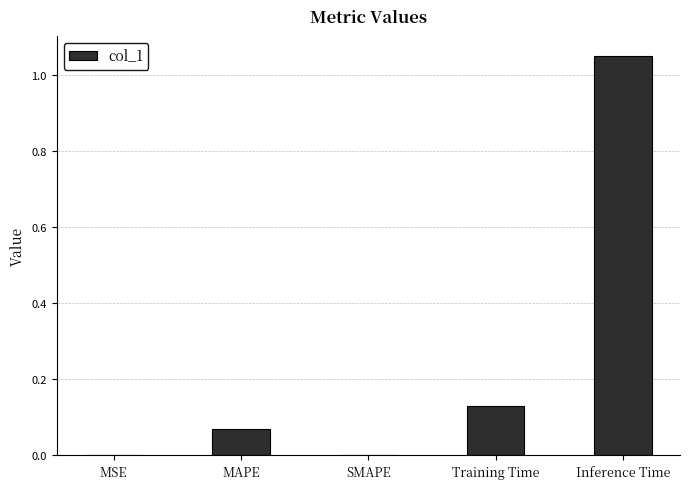

What is the sum of all values?

1.3